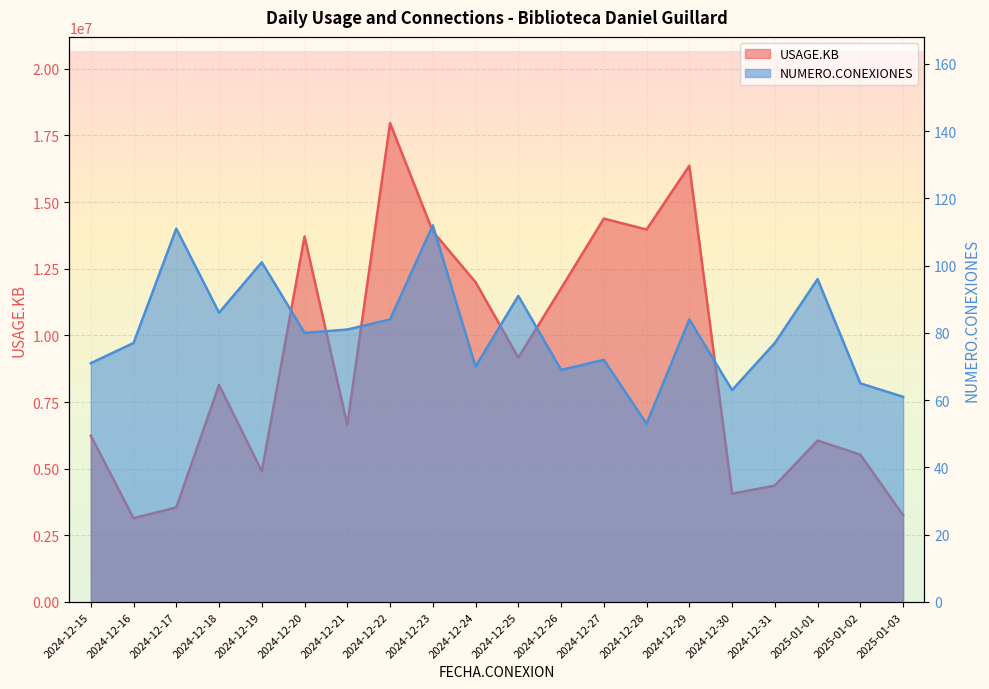

Between 2024-12-22 and 2024-12-30, which series saw the biggest shift?

USAGE.KB